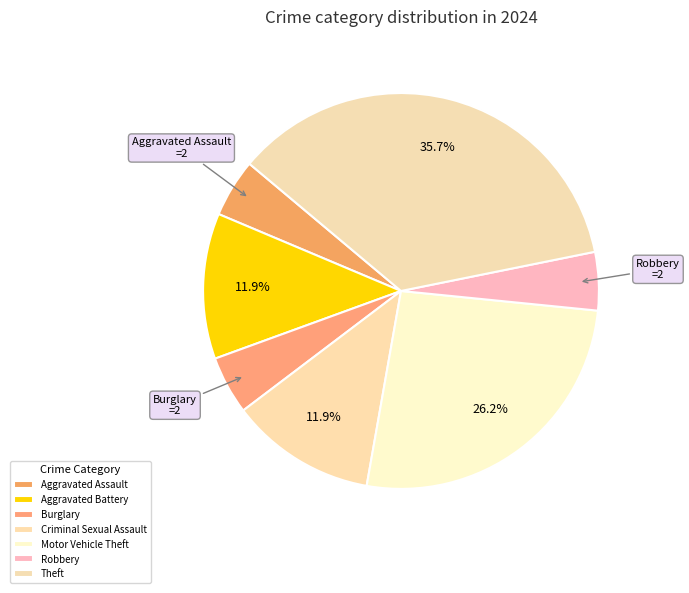

How many slices are in this pie chart?

7